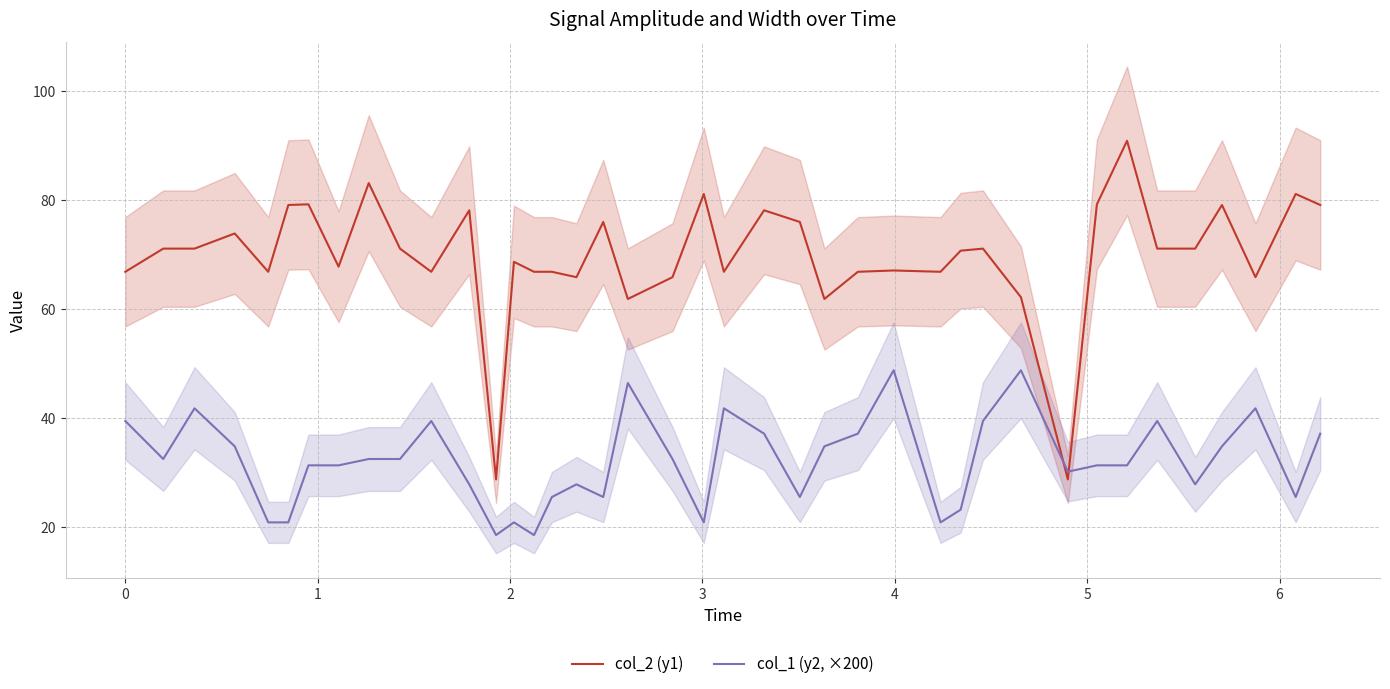

What is the average value of the col_2 (y1) series?

69.7